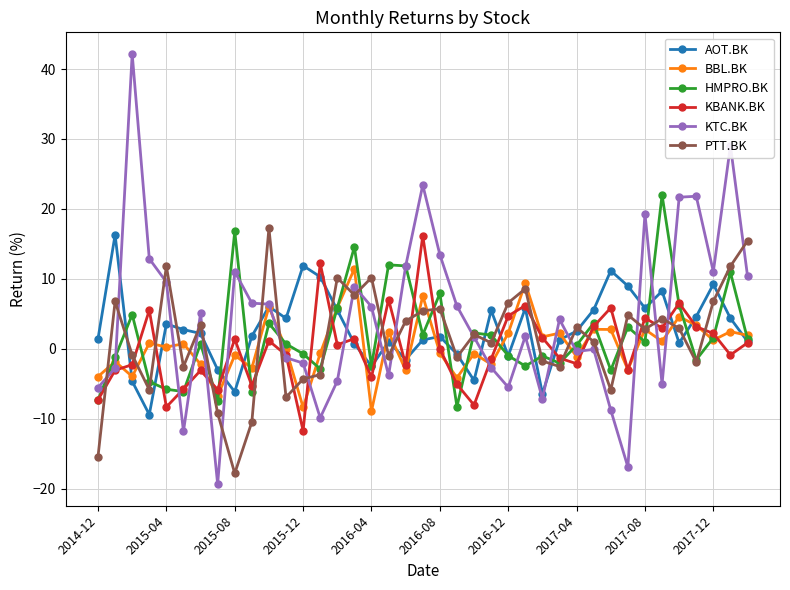

Which series has the widest spread of values?

KTC.BK